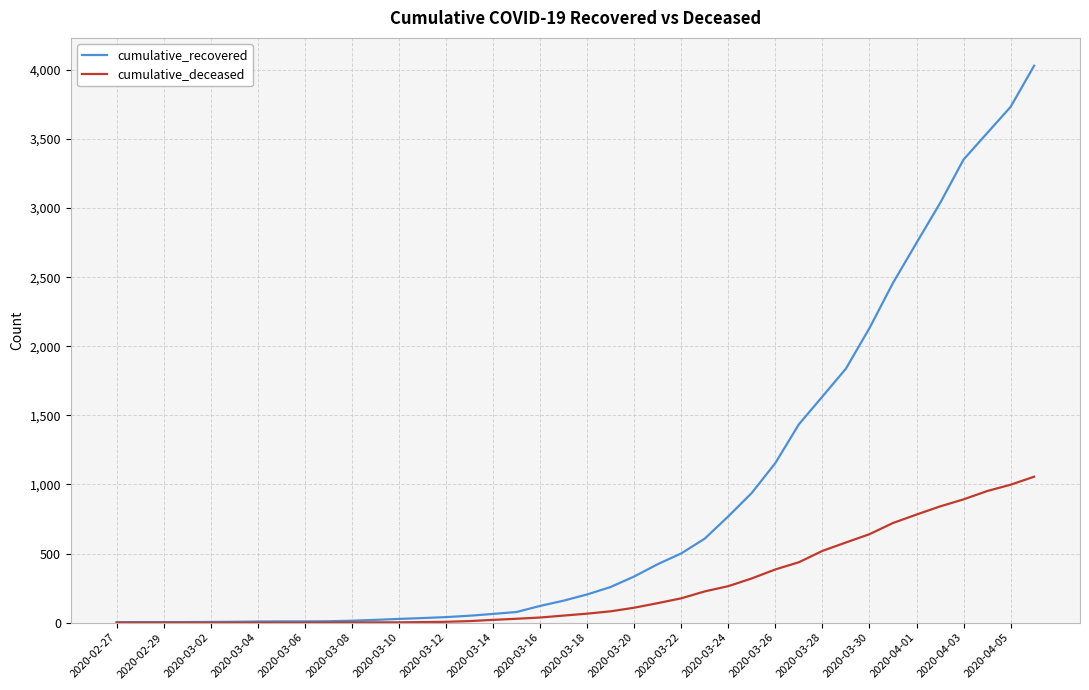

Which series has the largest total across all categories?

cumulative_recovered